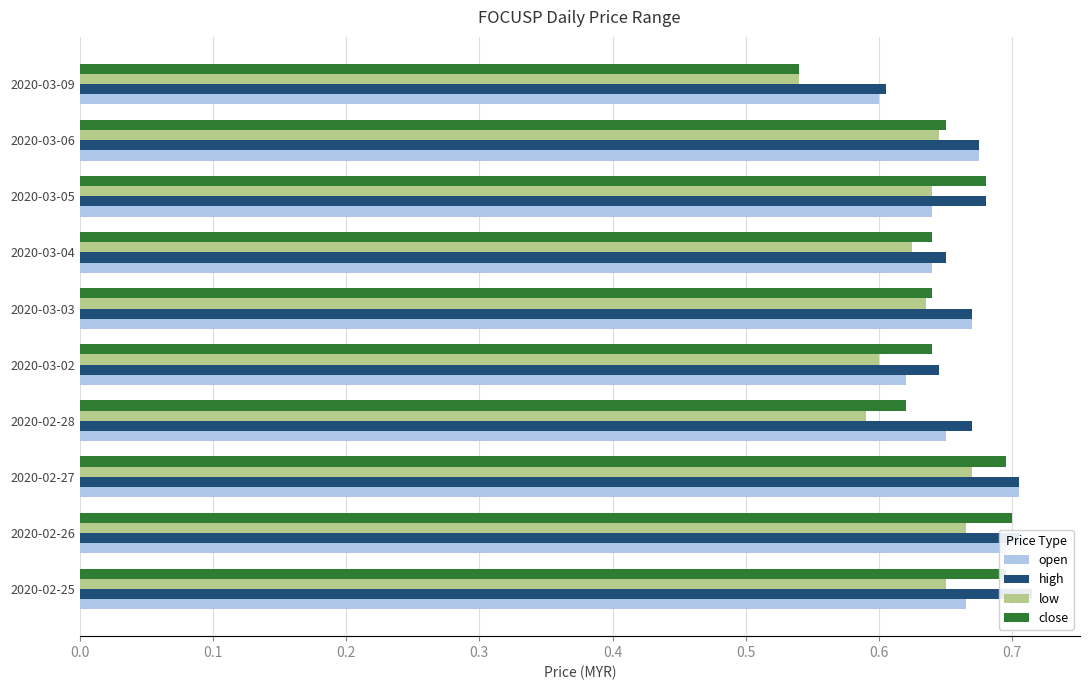

What is the average value of the low series?

0.6